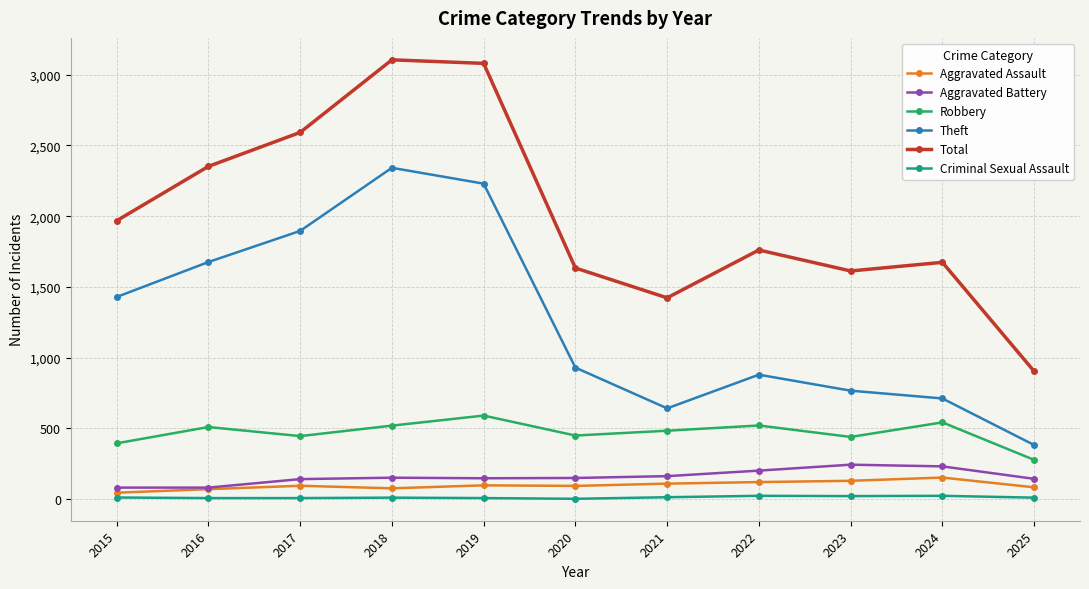

True or false: Robbery has a value of 344 at 2018.

False